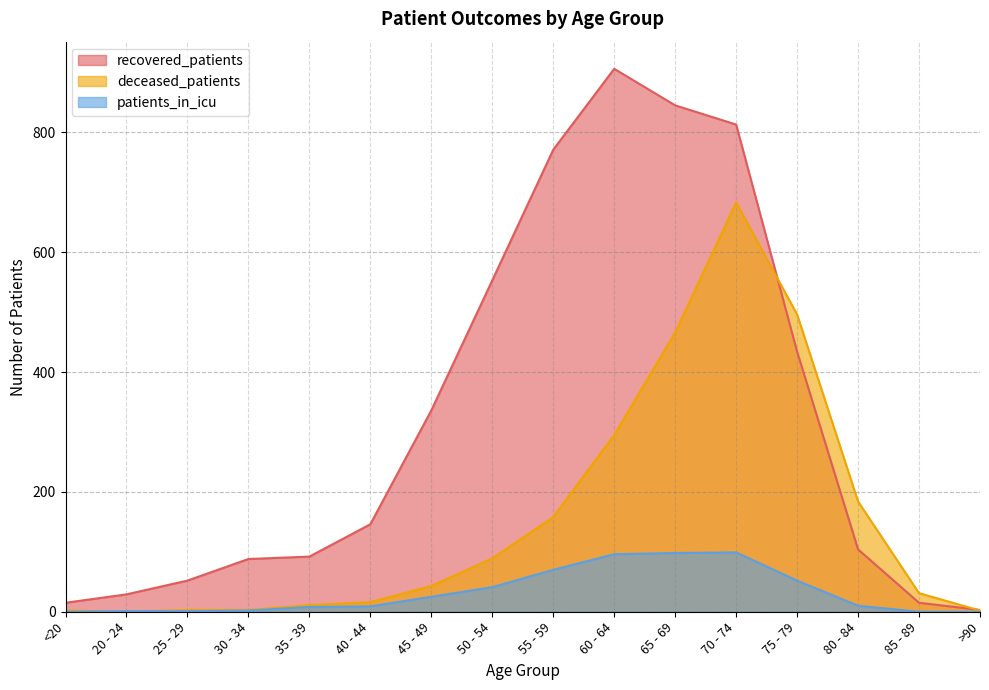

Which label corresponds to the largest value in the chart?

60 - 64